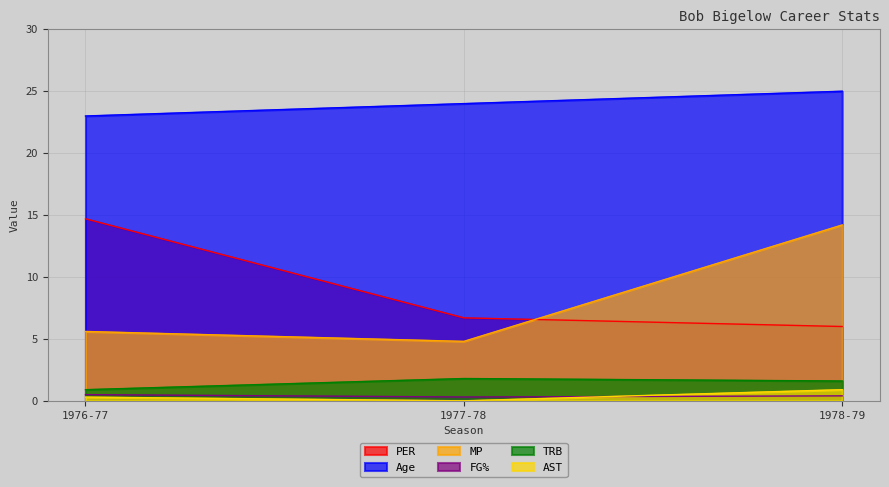

Reading left to right, list all the values displayed in this chart.

PER: 14.7	6.7	6.0
Age: 23.0	24.0	25.0
MP: 5.6	4.8	14.2
FG%: 0.5	0.3	0.4
TRB: 0.9	1.8	1.6
AST: 0.3	0.0	0.9